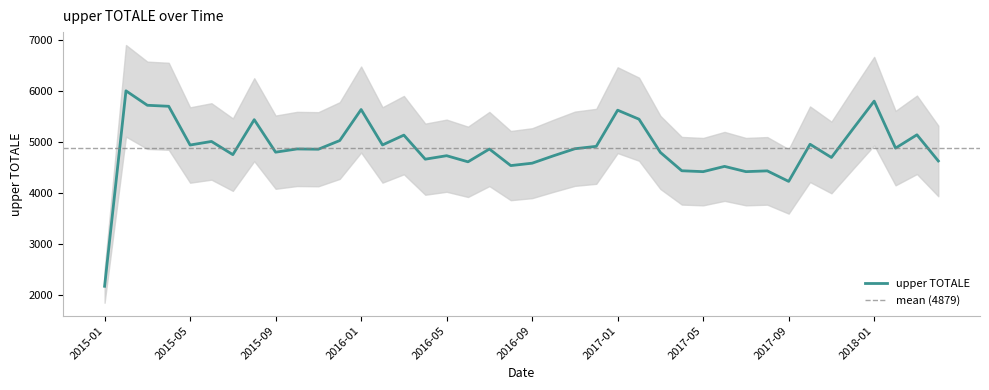

What is the difference between the maximum and minimum values?

3843.1